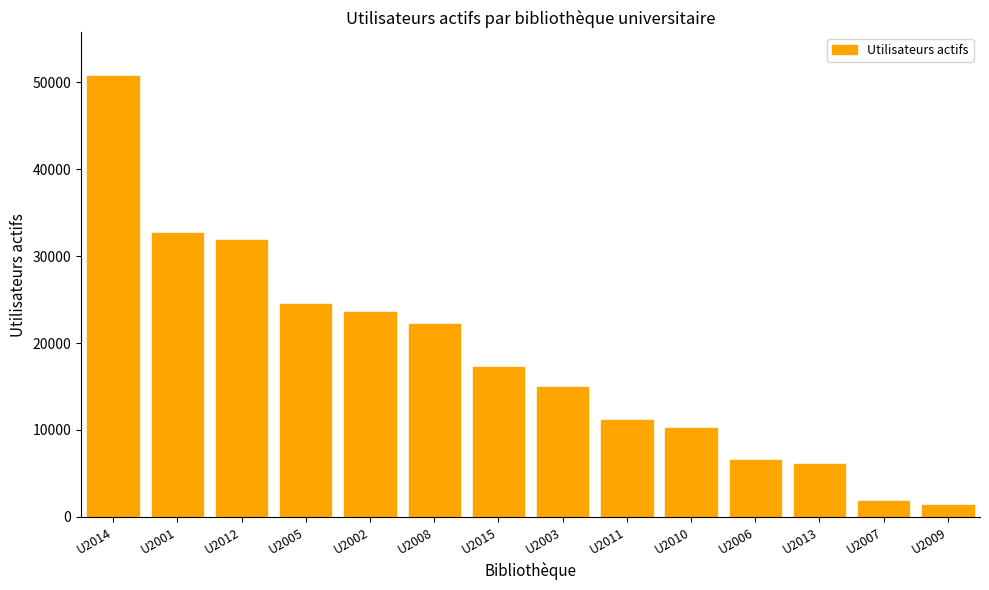

What is the difference between the maximum and second lowest values?

48871